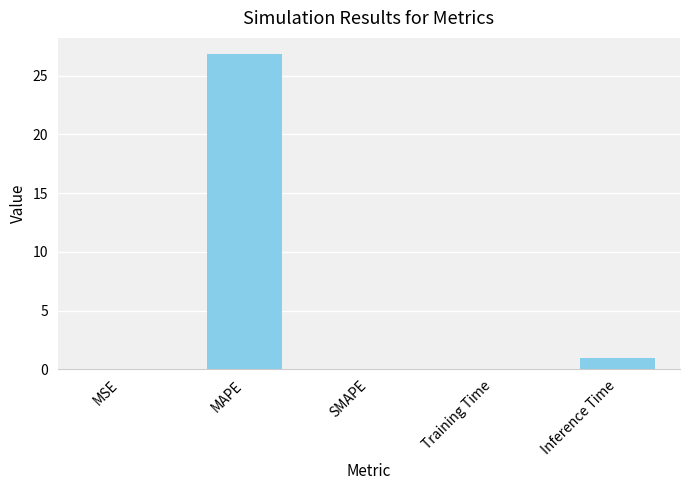

What is the change in value from MAPE to SMAPE?

-26.9